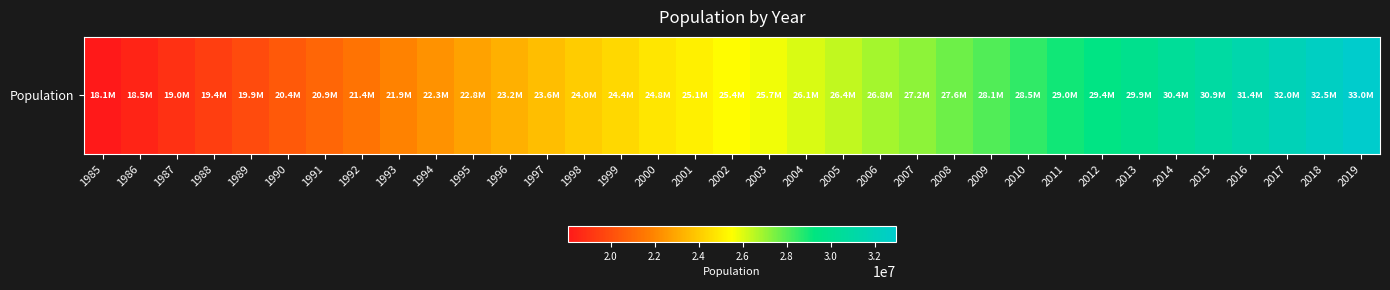

What is the maximum value shown in the chart?

32982000